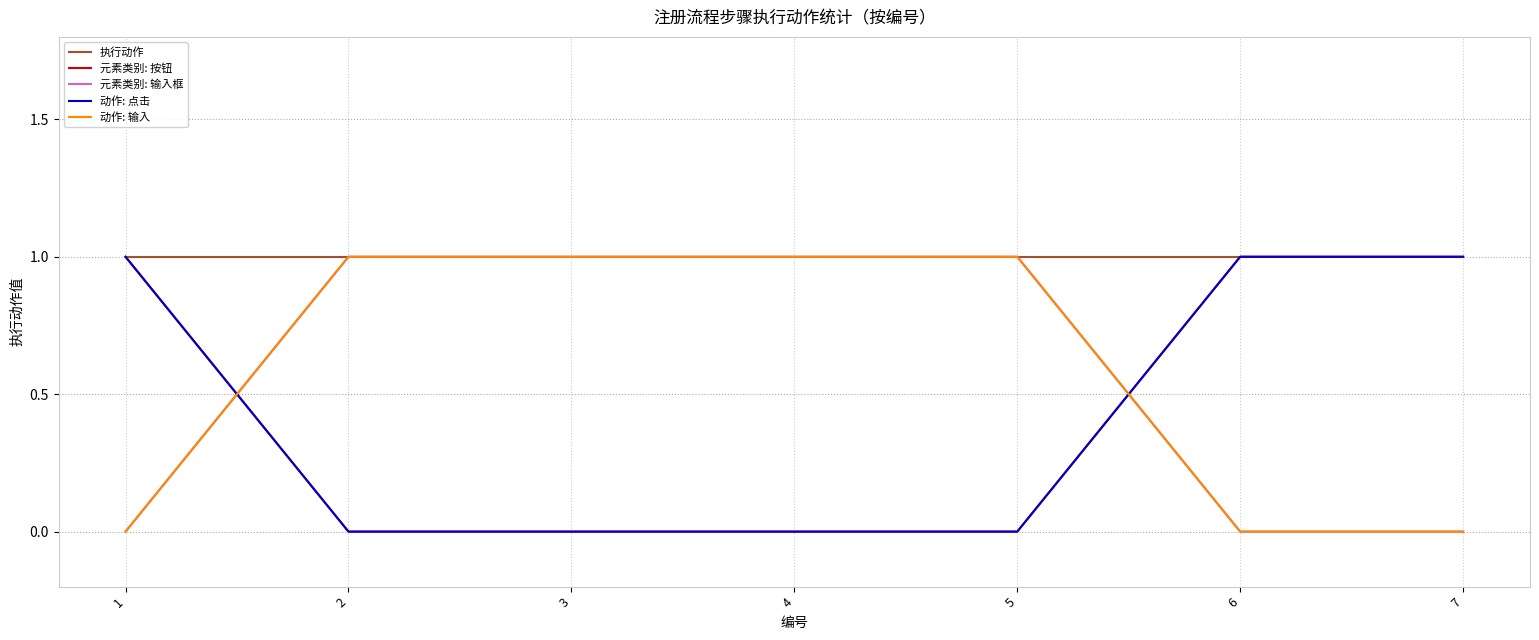

True or false: 元素类别: 输入框 has more than 1 points higher than both neighbors.

False